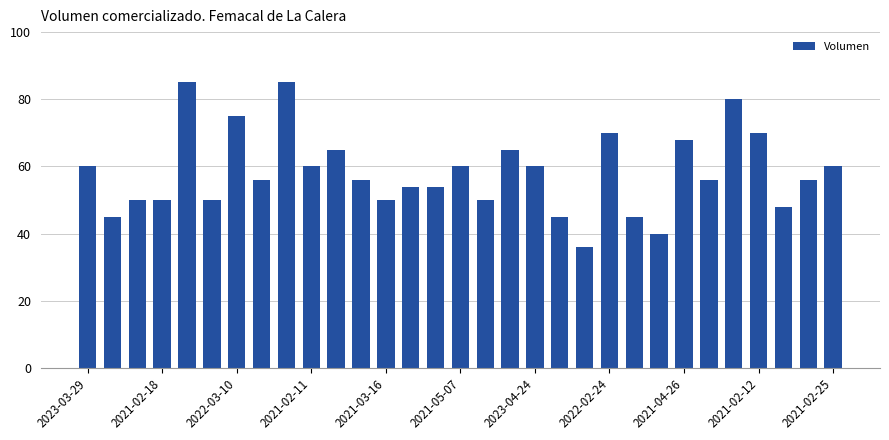

What is the maximum value shown in the chart?

85